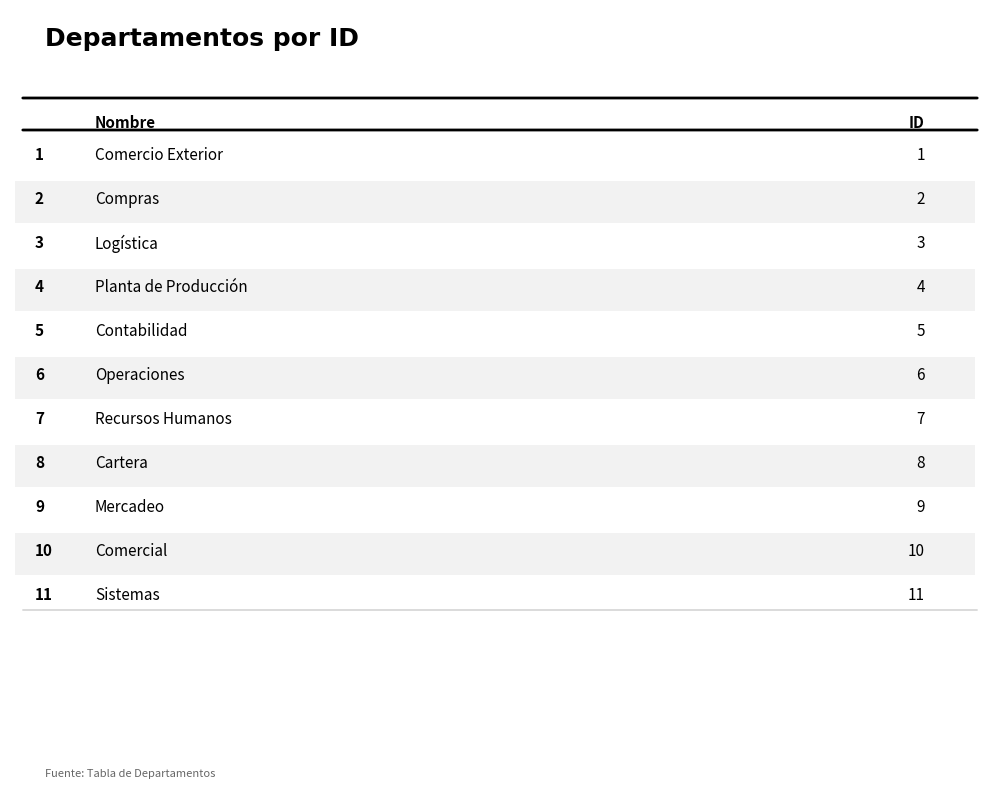

Rank the categories by value from highest to lowest.

Sistemas, Comercial, Mercadeo, Cartera, Recursos Humanos, Operaciones, Contabilidad, Planta de Producción, Logística, Compras, Comercio Exterior